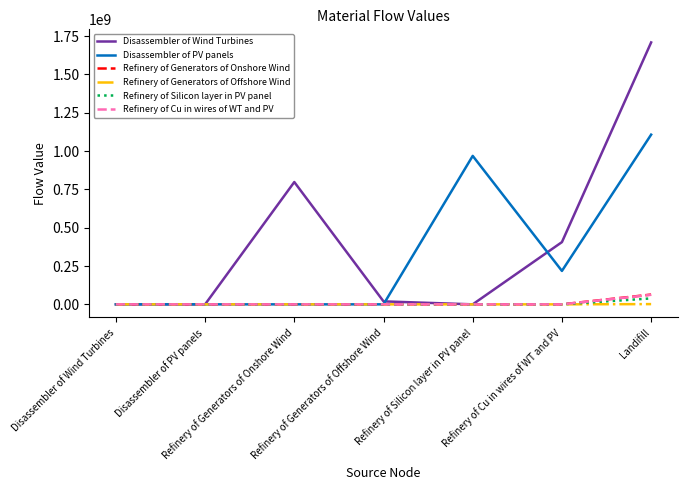

How many values in the Refinery of Generators of Onshore Wind series exceed 0?

1